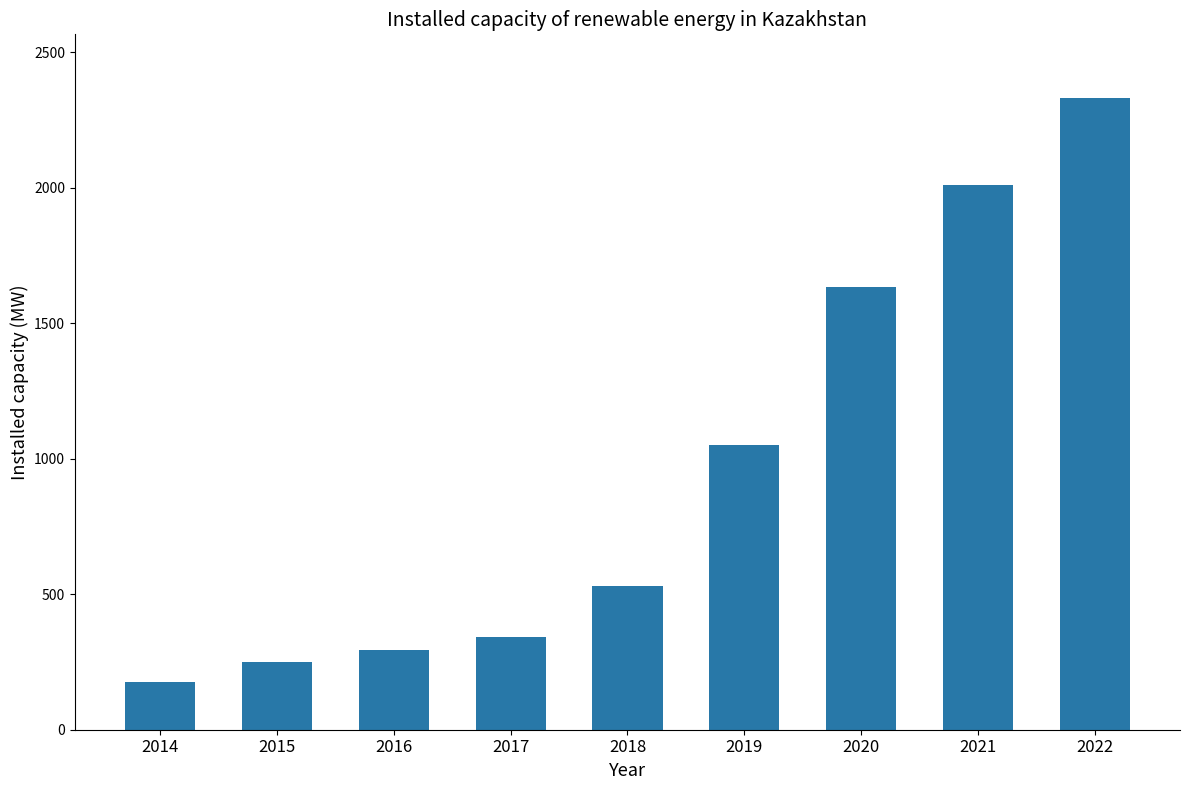

How many series are shown in this chart?

1